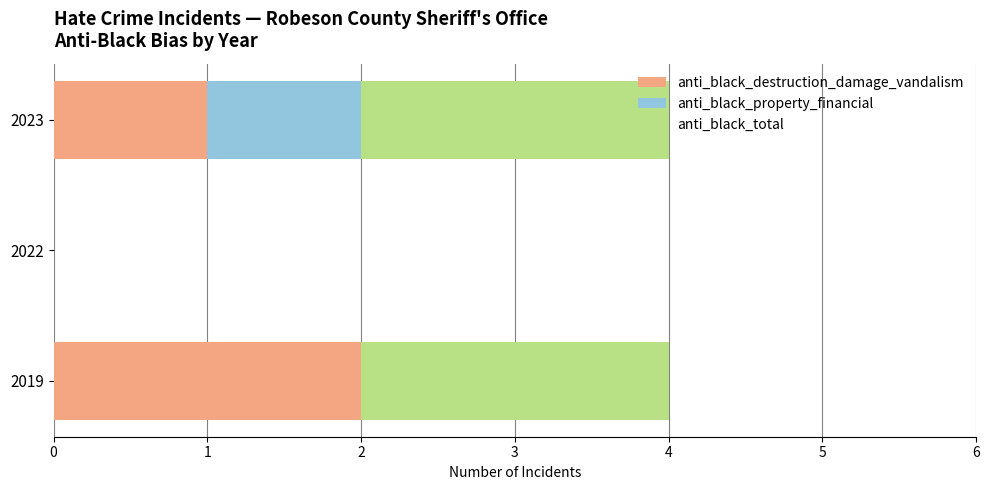

The value of anti_black_destruction_damage_vandalism at 2022 is 1. True or false?

False